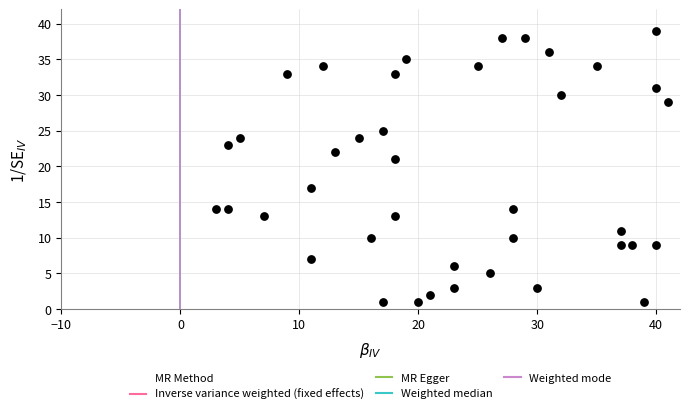

What Y value in the scatter plot is closest to 20?

21